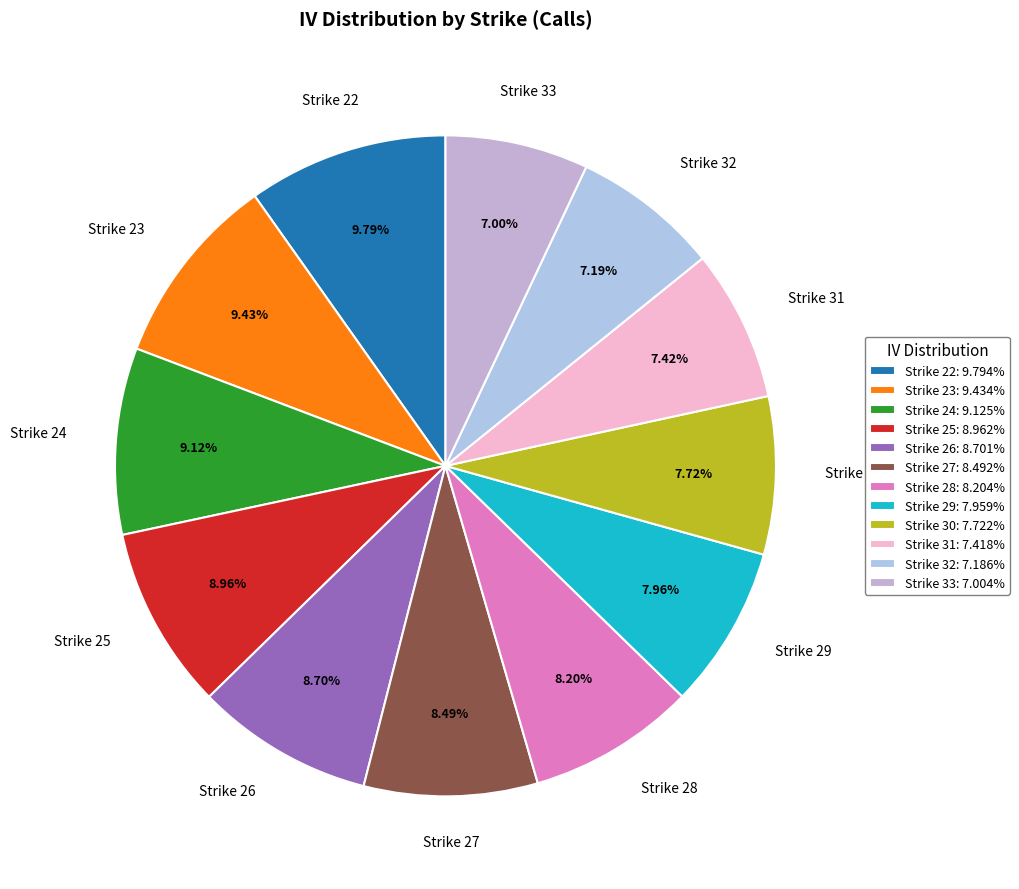

What is the largest slice in the pie chart?

Strike 22